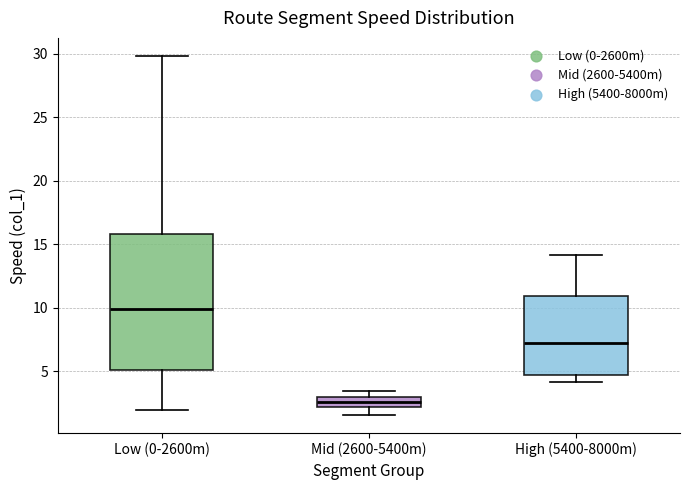

Where does the median line of the box for Low (0-2600m) sit on the y-axis? The values are not printed on the chart, so give them approximately, as read against the axis.

10.0